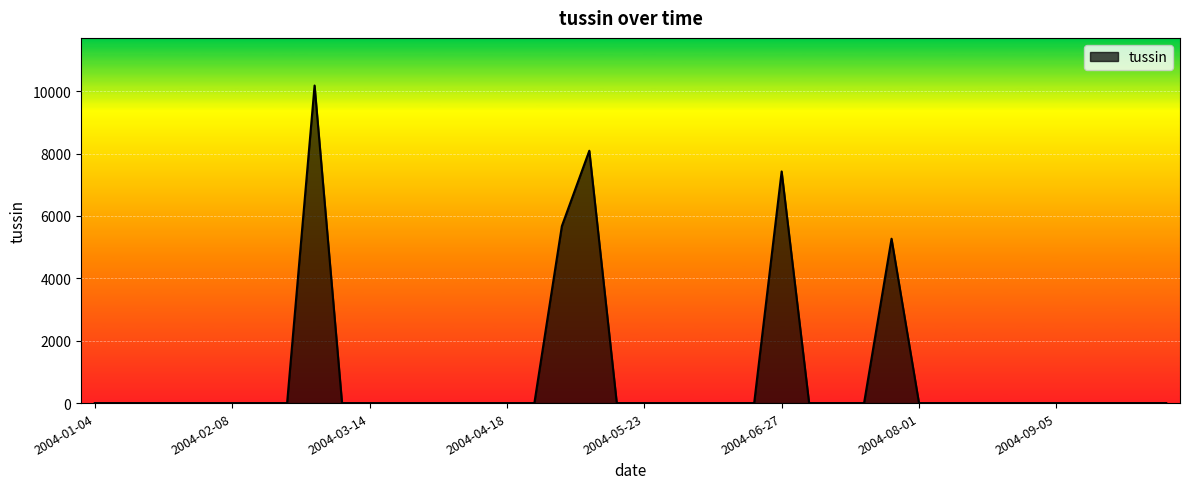

What is the maximum value shown in the chart?

10181.6